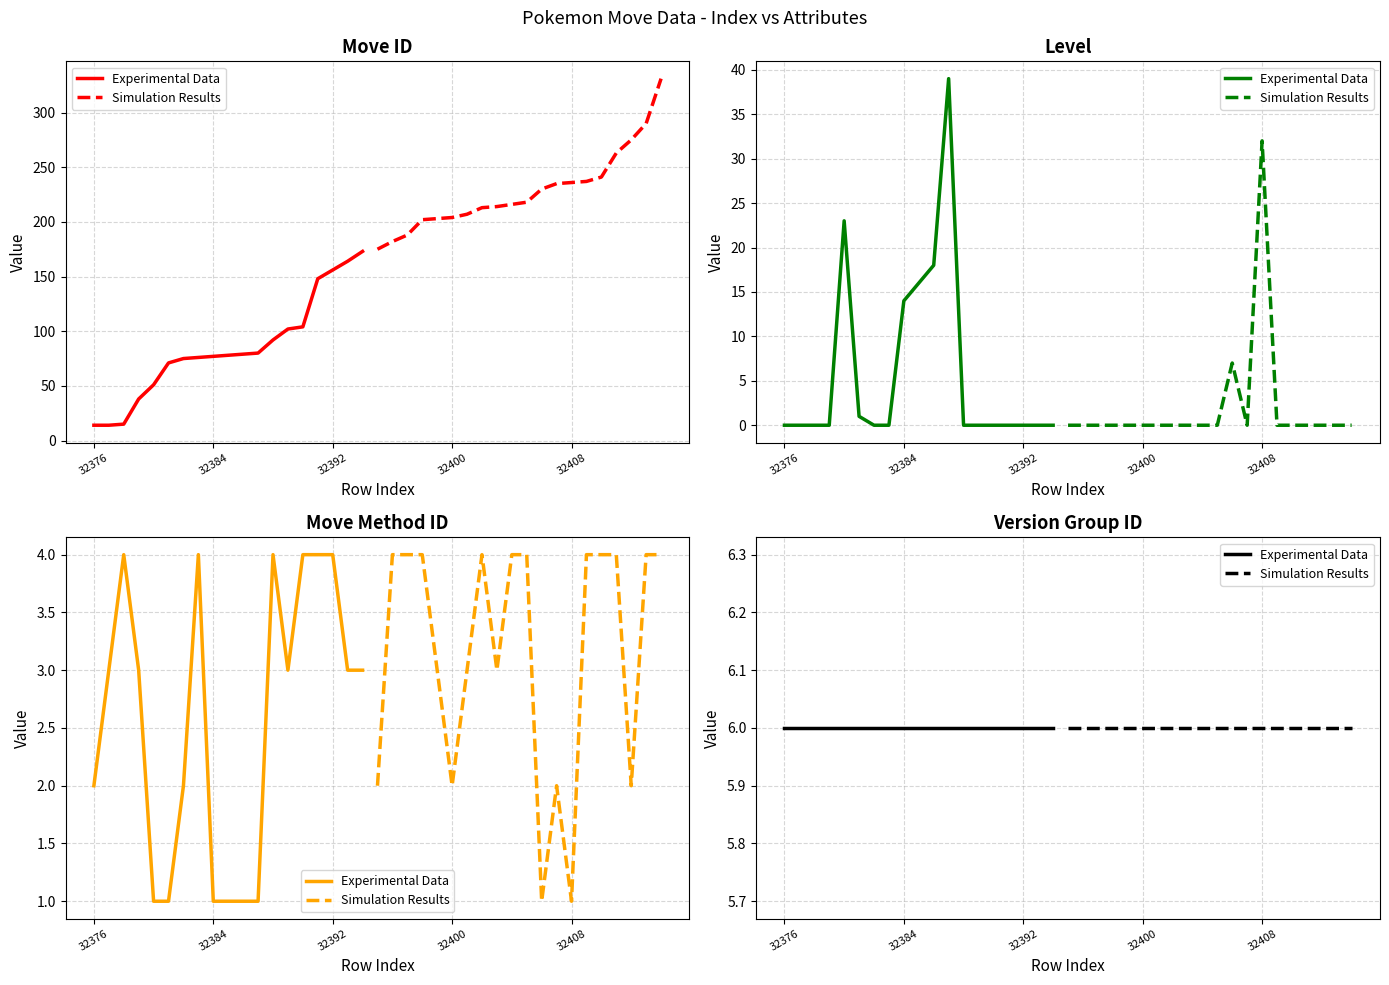

The pokemon_move_method_id series shows 1 at 32406. True or false?

True